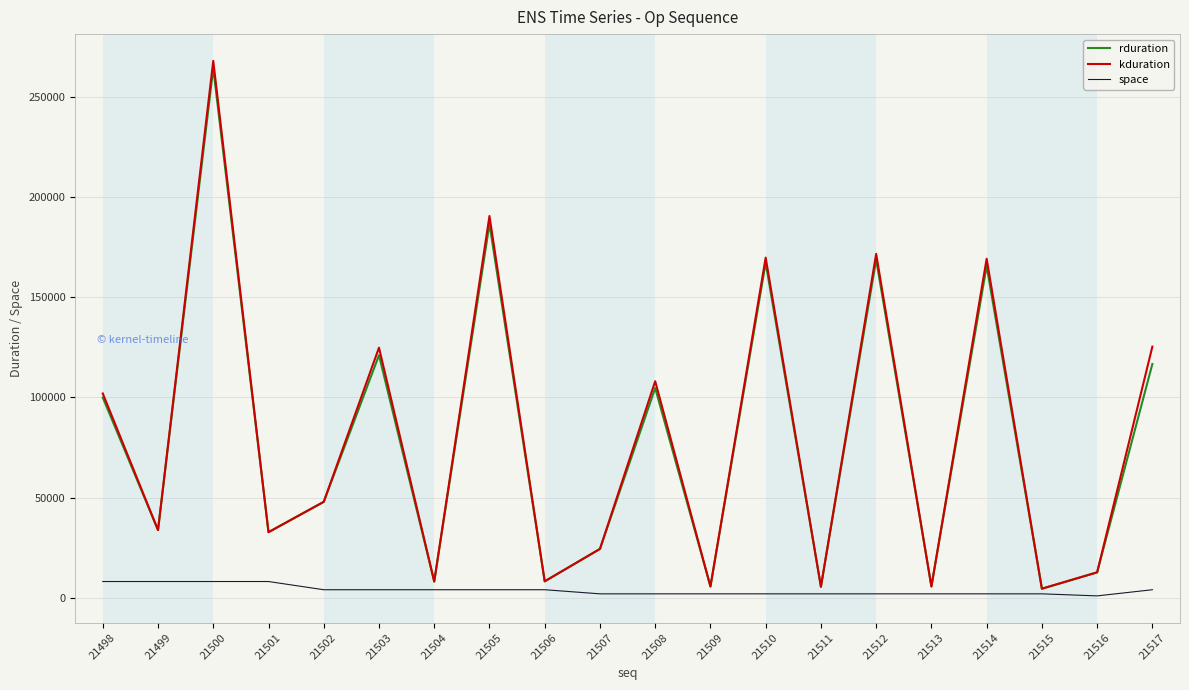

What is the greatest value displayed?

267871